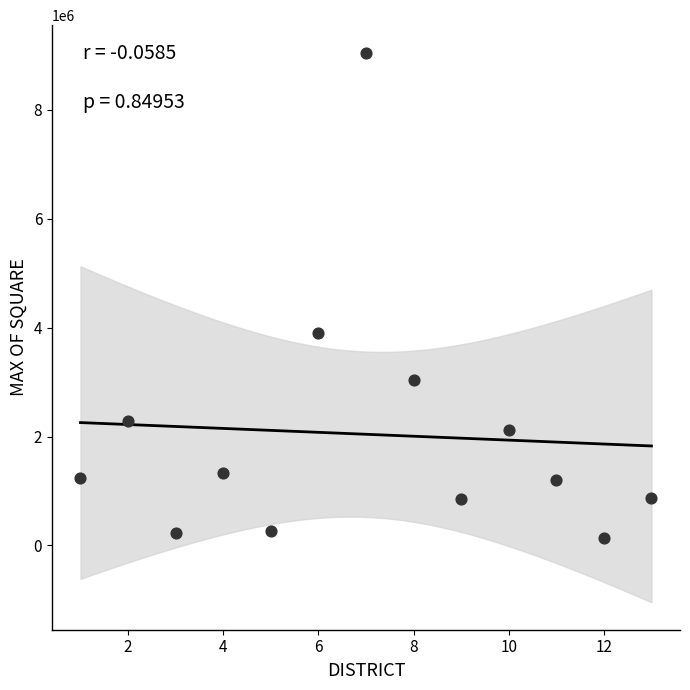

What Y value in the scatter plot is closest to 4597944?

3897511.3